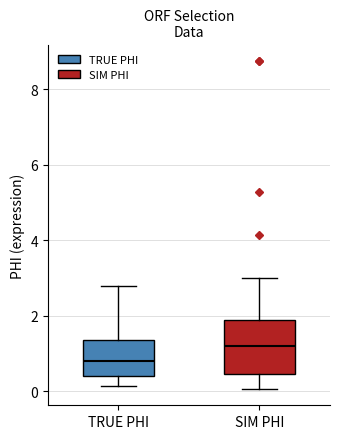

Which box has the lowest median line?

TRUE PHI